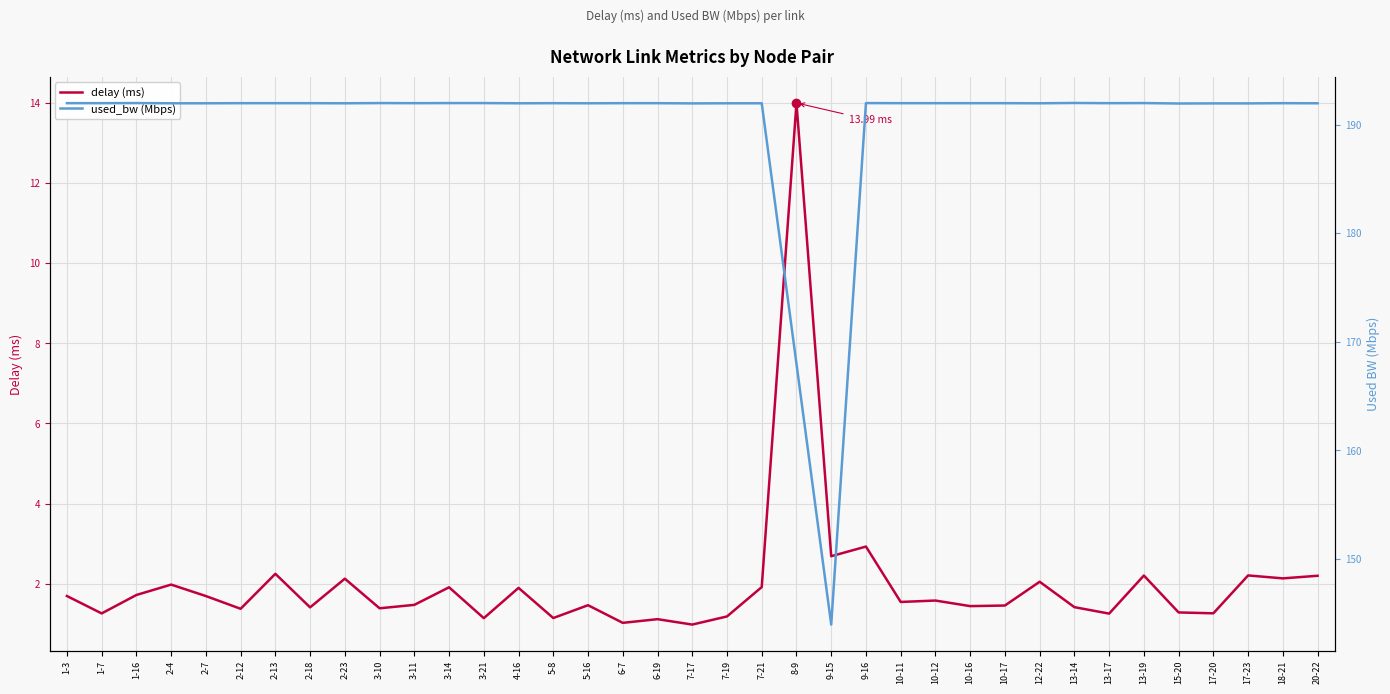

True or false: delay (ms) has a value of 3.1 at 1-3.

False